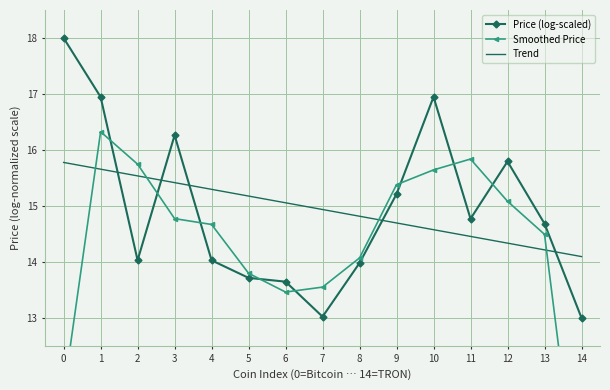

Is this an area chart (filled region under the line)?

No